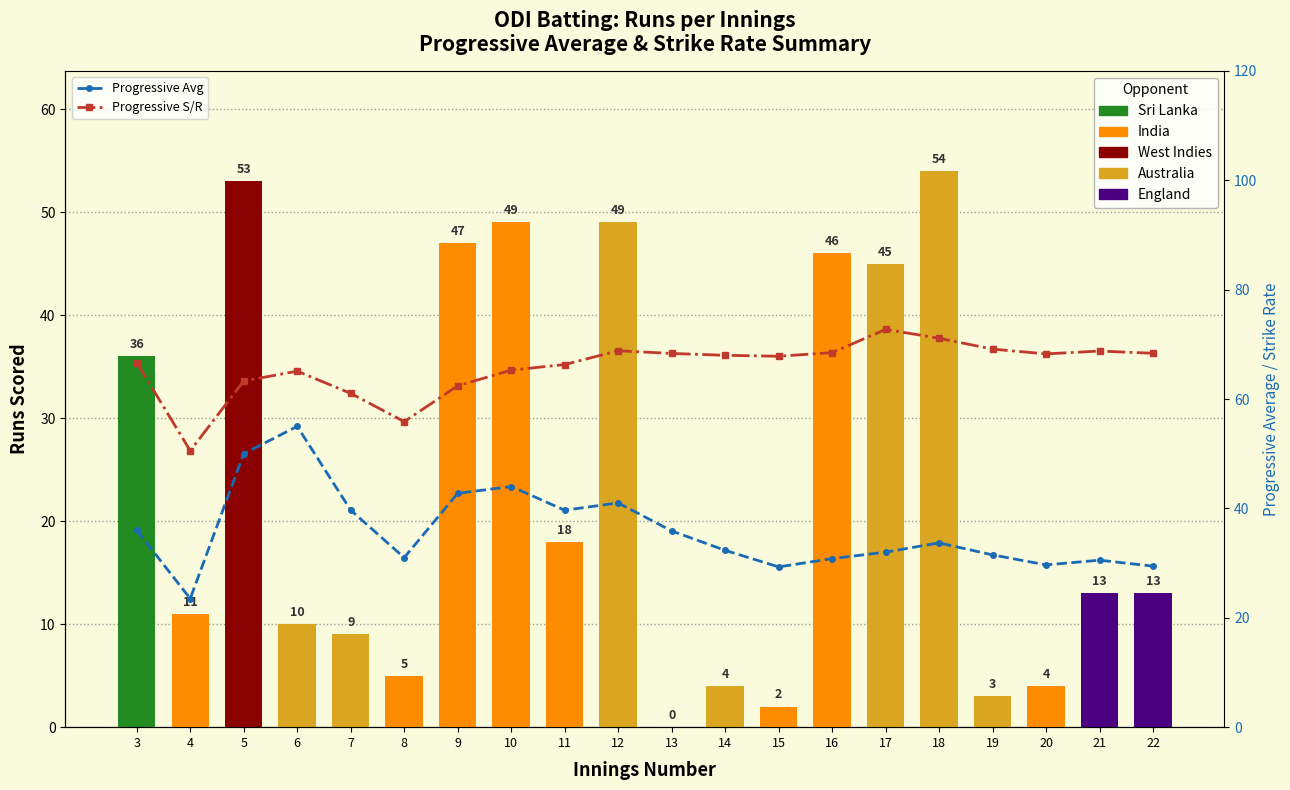

How many groups of bars are there?

20